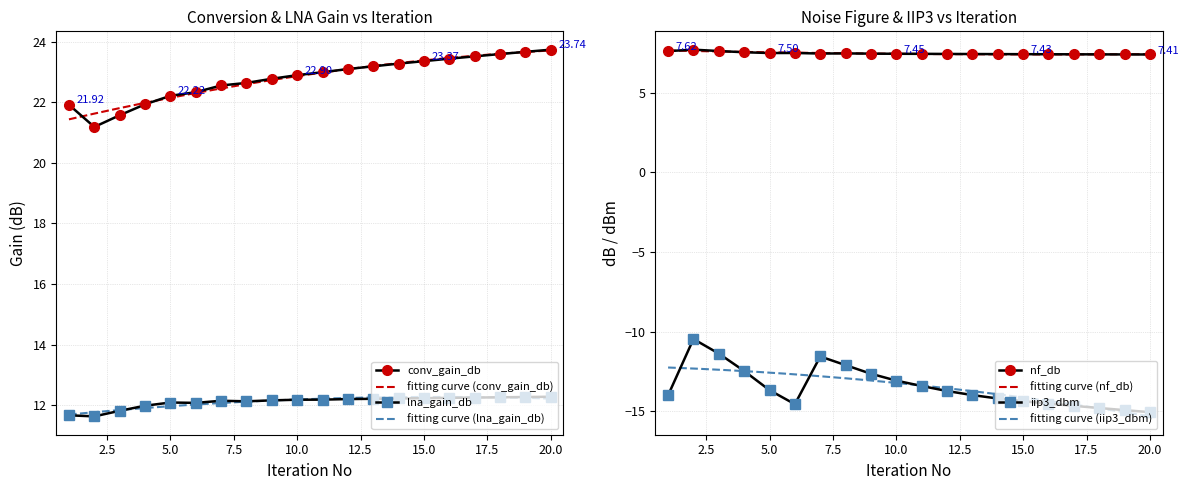

What is the difference between the second highest and second lowest values in the iip3_dbm series?

3.6